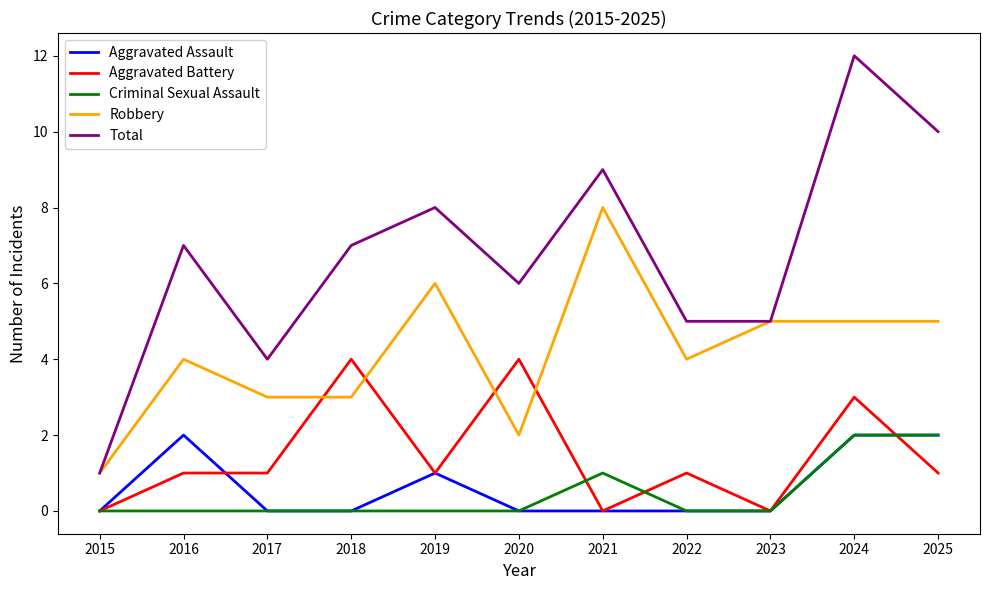

At which category is the sum across all series the highest?

2024